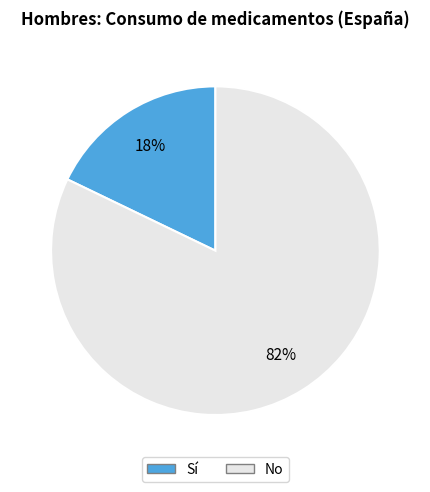

Combined, do No and Sí account for over 50%?

Yes